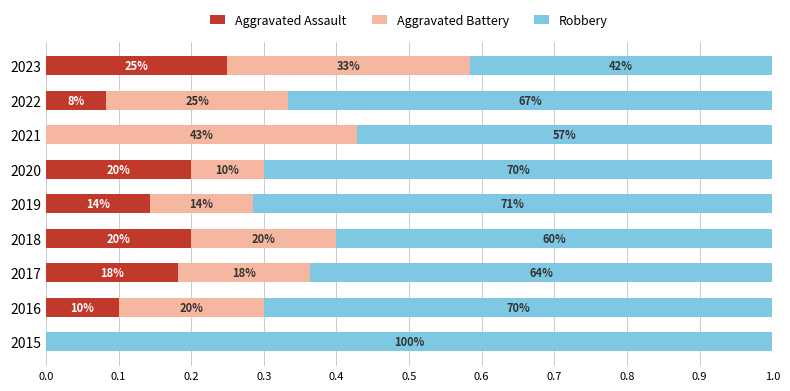

What are all the series names shown in the legend?

Aggravated Assault, Aggravated Battery, Robbery